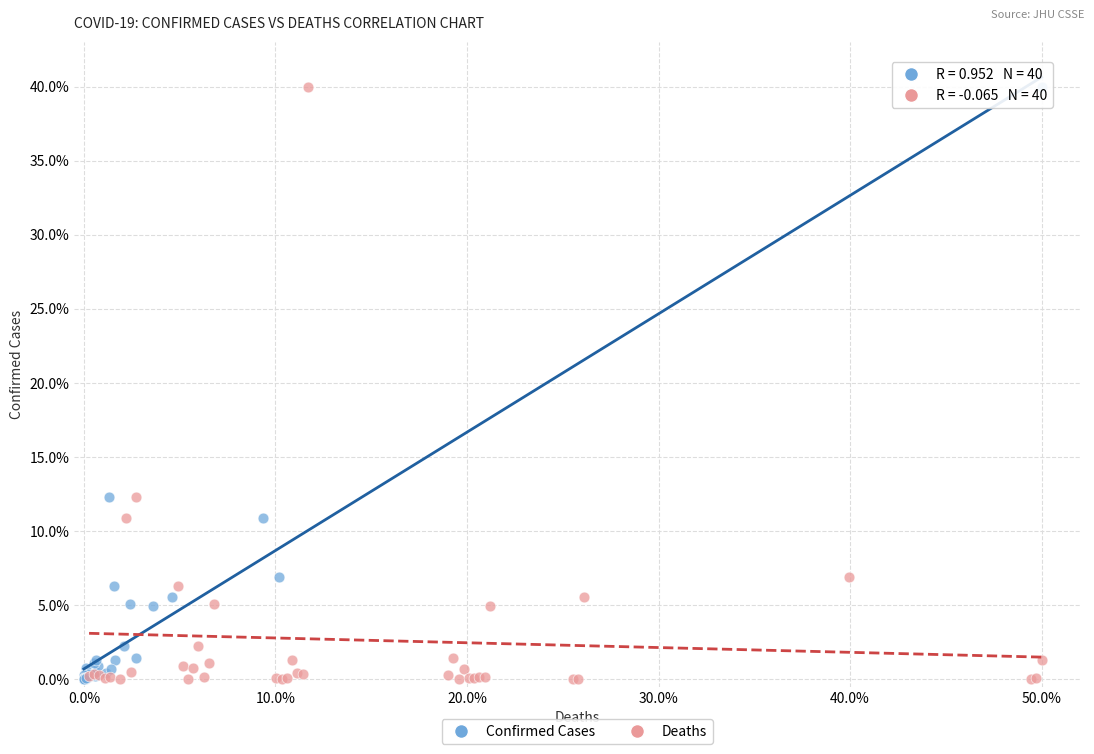

What are all the series names shown in the legend?

Confirmed Cases, Deaths